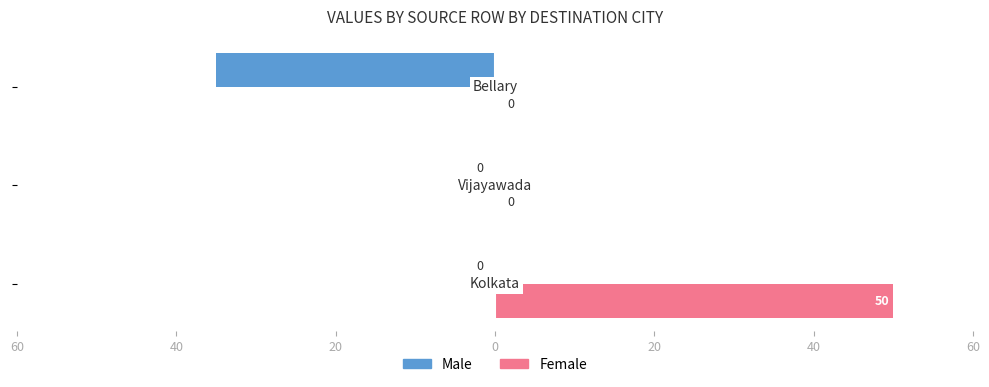

What are all the series names shown in the legend?

Male, Female